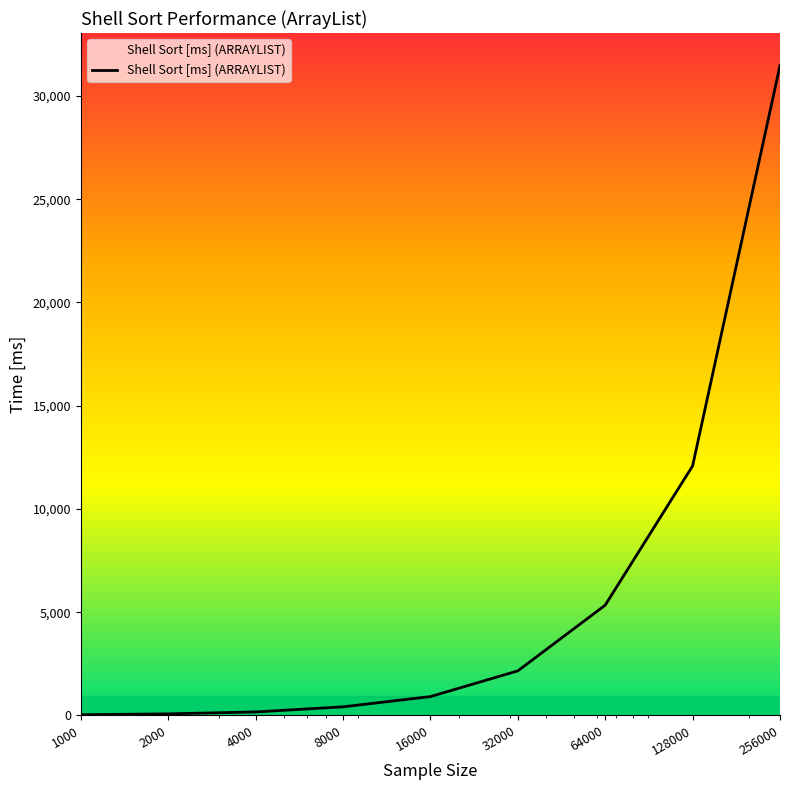

True or false: the data has more than 2 interior local peaks.

False